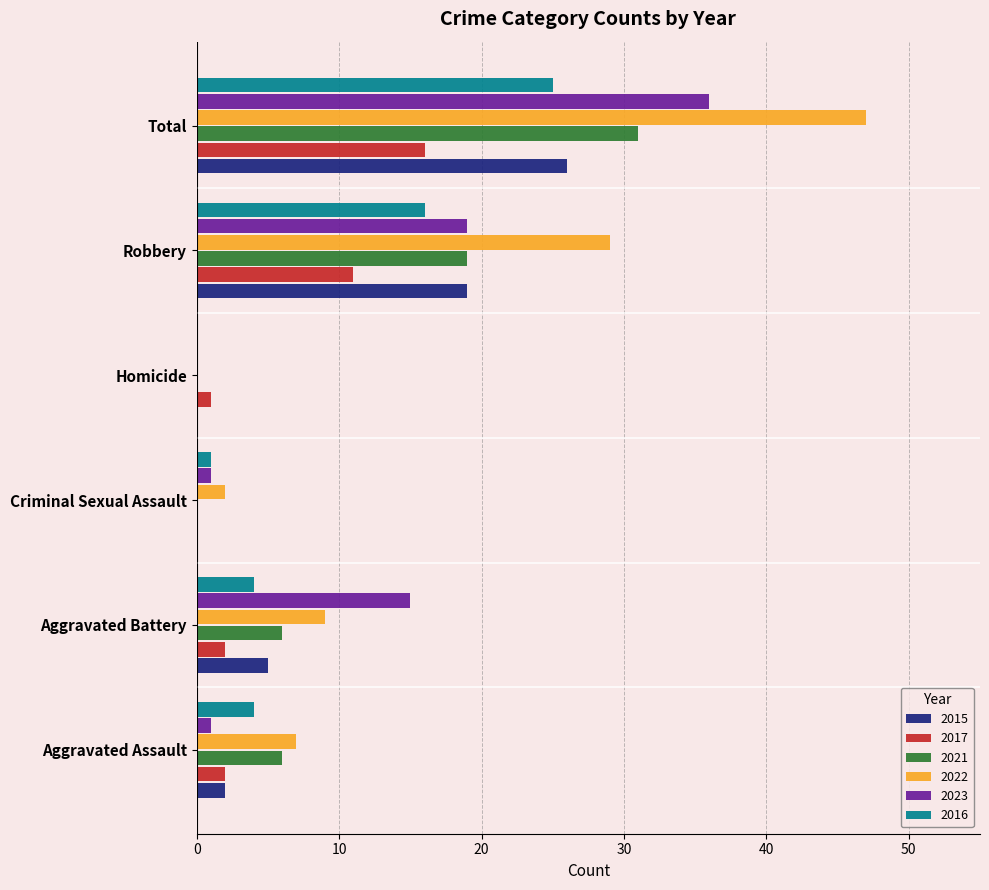

What is the sum of all 2023 values?

72